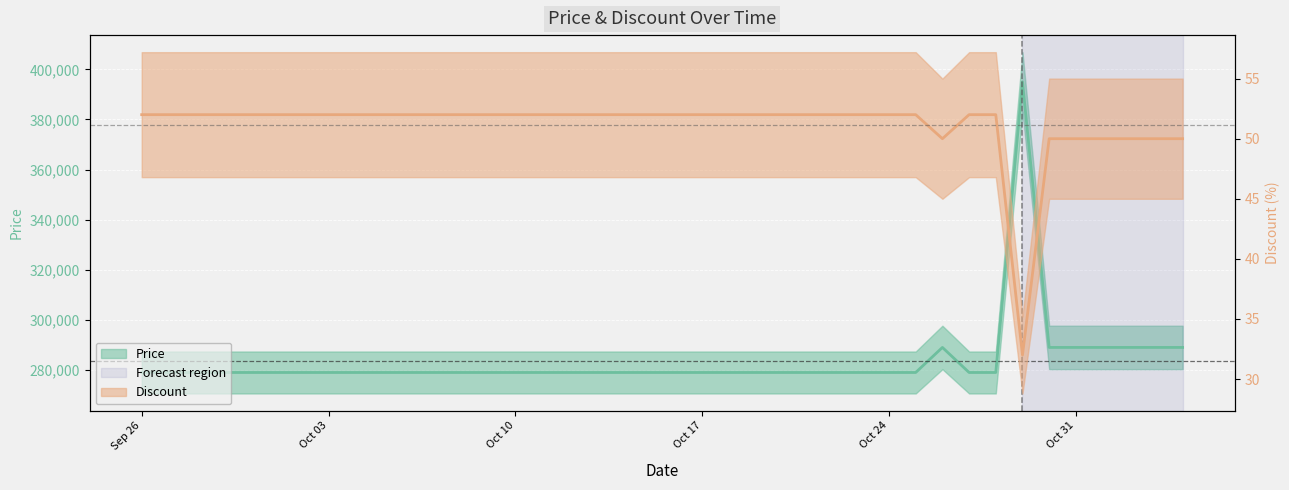

What is the total value across all series at 2023-10-01?

279052